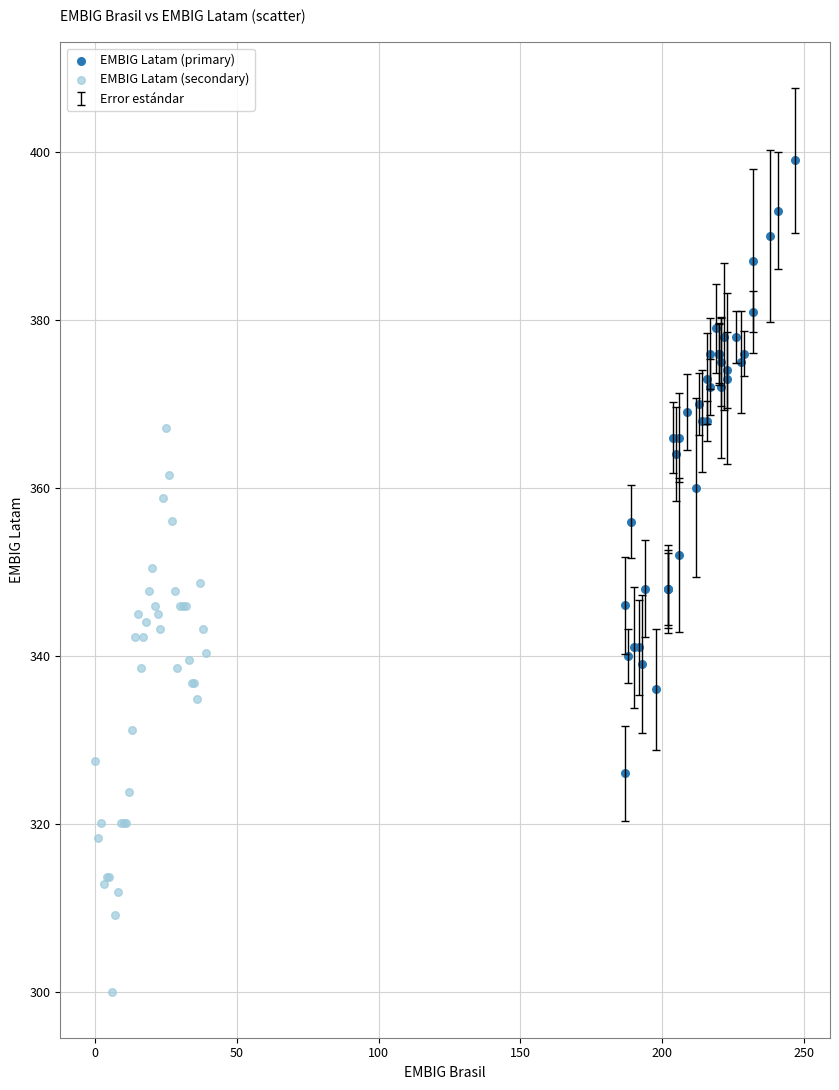

Which series reaches the maximum Y coordinate?

EMBIG Latam (primary)